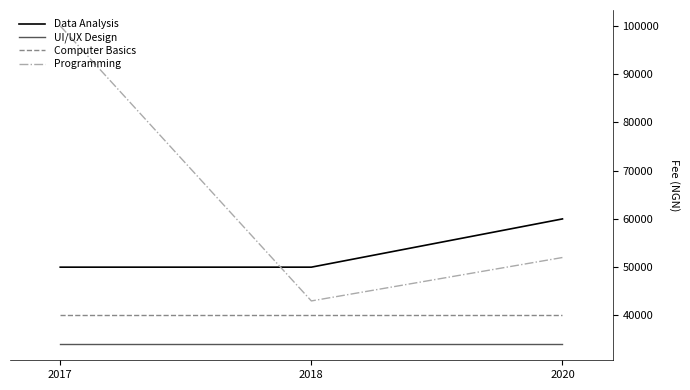

At 2020, list the series in order from largest to smallest.

Data Analysis, Programming, Computer Basics, UI/UX Design